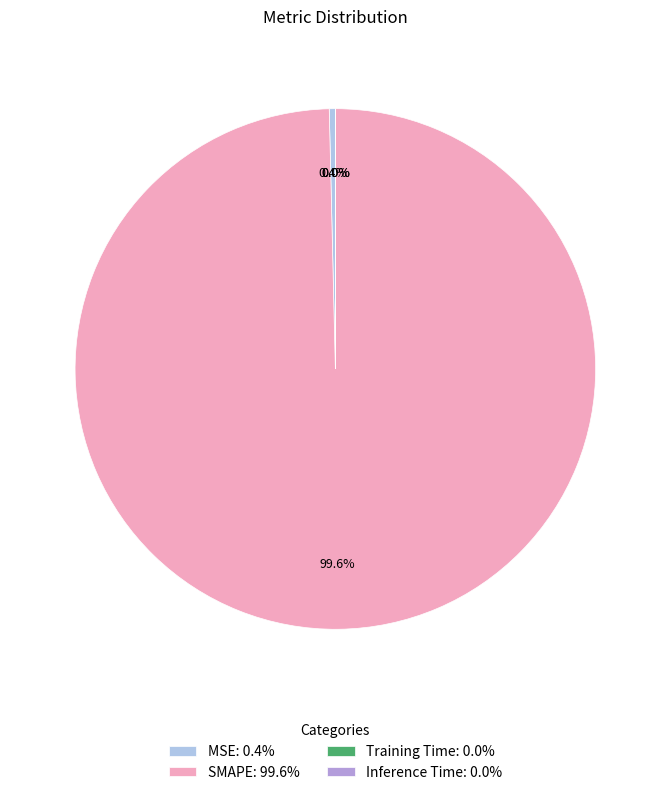

Is there any slice that represents more than half of the pie?

Yes